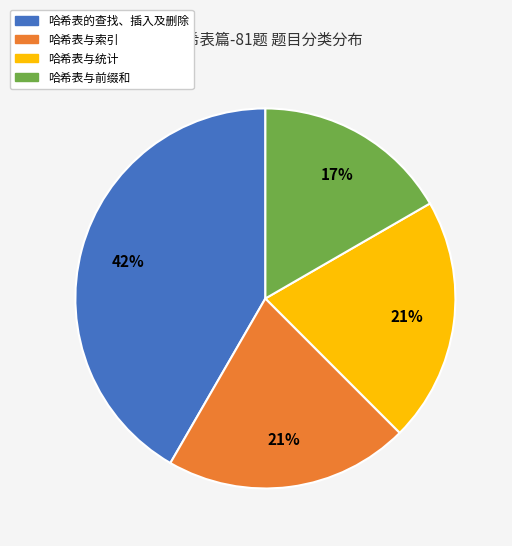

Combined, do 哈希表与索引 and 哈希表与统计 account for over 50%?

No